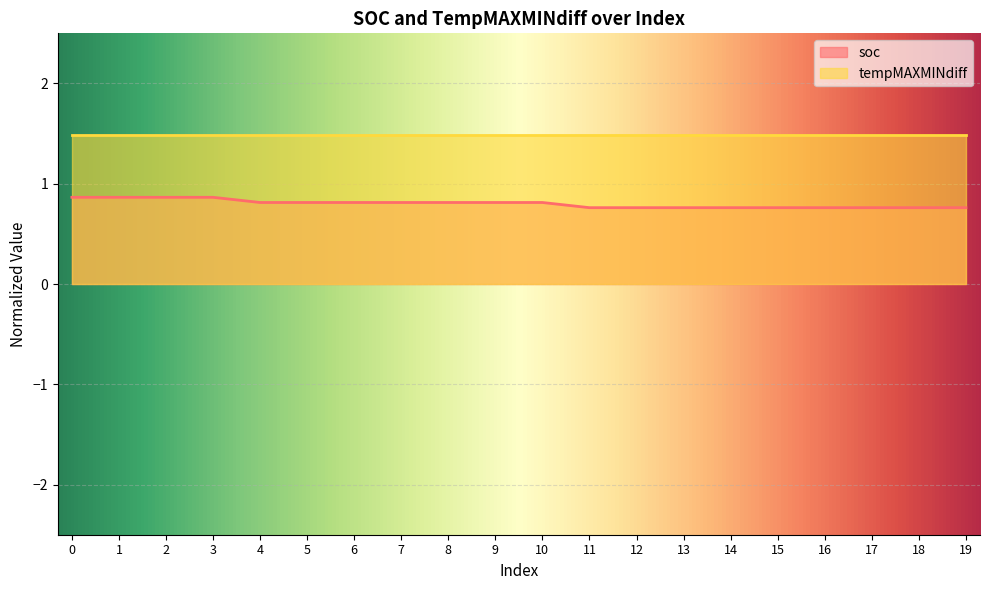

What is the minimum value shown in the chart?

0.8